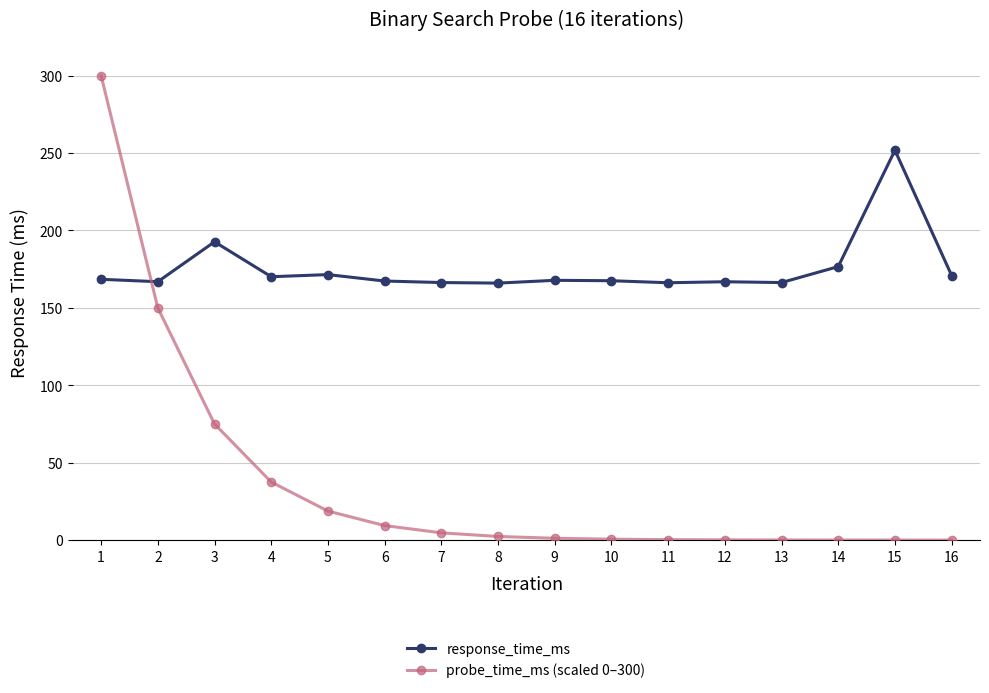

At which label does probe_time_ms (scaled 0–300) first exceed 2?

1